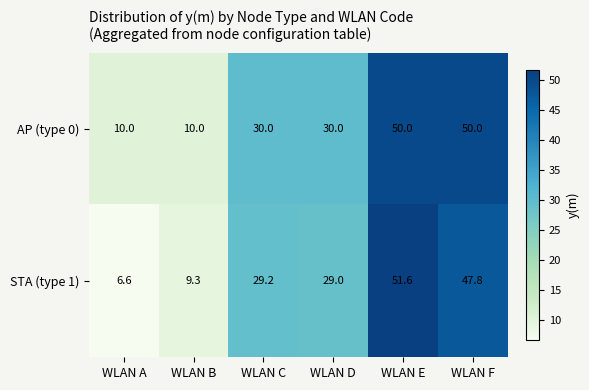

Reading left to right, list all the values displayed in this chart.

AP (type 0): 10.0	10.0	30.0	30.0	50.0	50.0
STA (type 1): 6.6	9.3	29.2	29.0	51.6	47.8